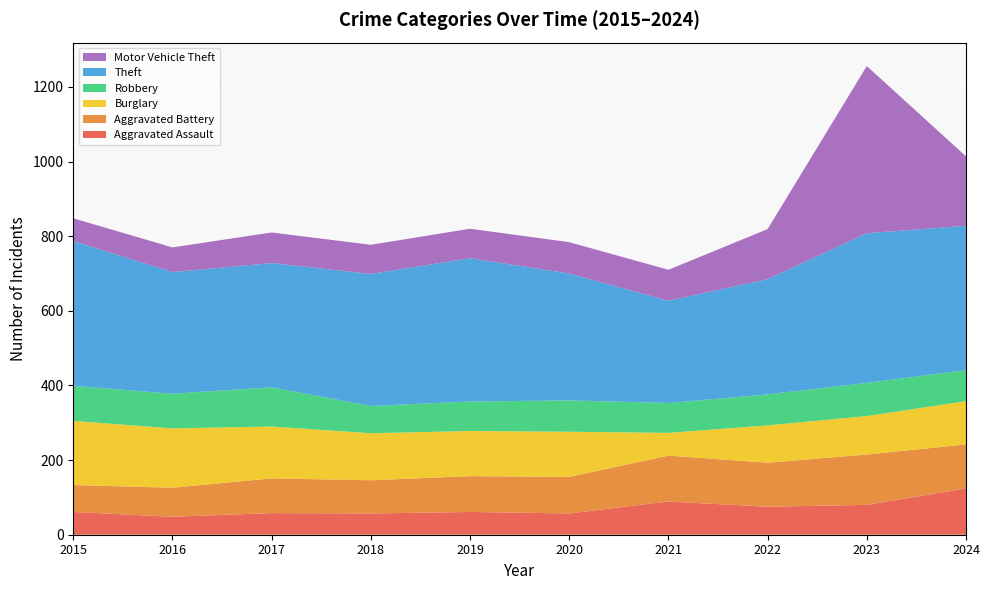

Reading left to right, list all the values displayed in this chart.

Aggravated Assault: 2015=61	2016=48	2017=58	2018=57	2019=61	2020=57	2021=89	2022=75	2023=80	2024=124
Aggravated Battery: 2015=72	2016=78	2017=93	2018=89	2019=96	2020=98	2021=123	2022=118	2023=135	2024=118
Burglary: 2015=172	2016=159	2017=139	2018=126	2019=121	2020=121	2021=61	2022=100	2023=103	2024=116
Robbery: 2015=94	2016=93	2017=105	2018=73	2019=79	2020=84	2021=80	2022=83	2023=89	2024=83
Theft: 2015=388	2016=326	2017=333	2018=354	2019=384	2020=340	2021=274	2022=309	2023=401	2024=387
Motor Vehicle Theft: 2015=61	2016=66	2017=82	2018=78	2019=79	2020=84	2021=83	2022=134	2023=448	2024=186